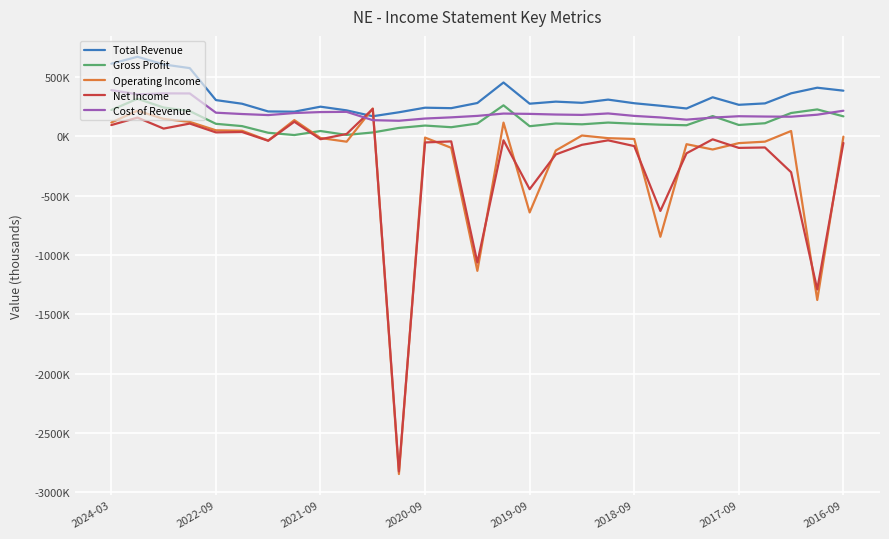

Does the chart display data point markers on the line(s)?

No